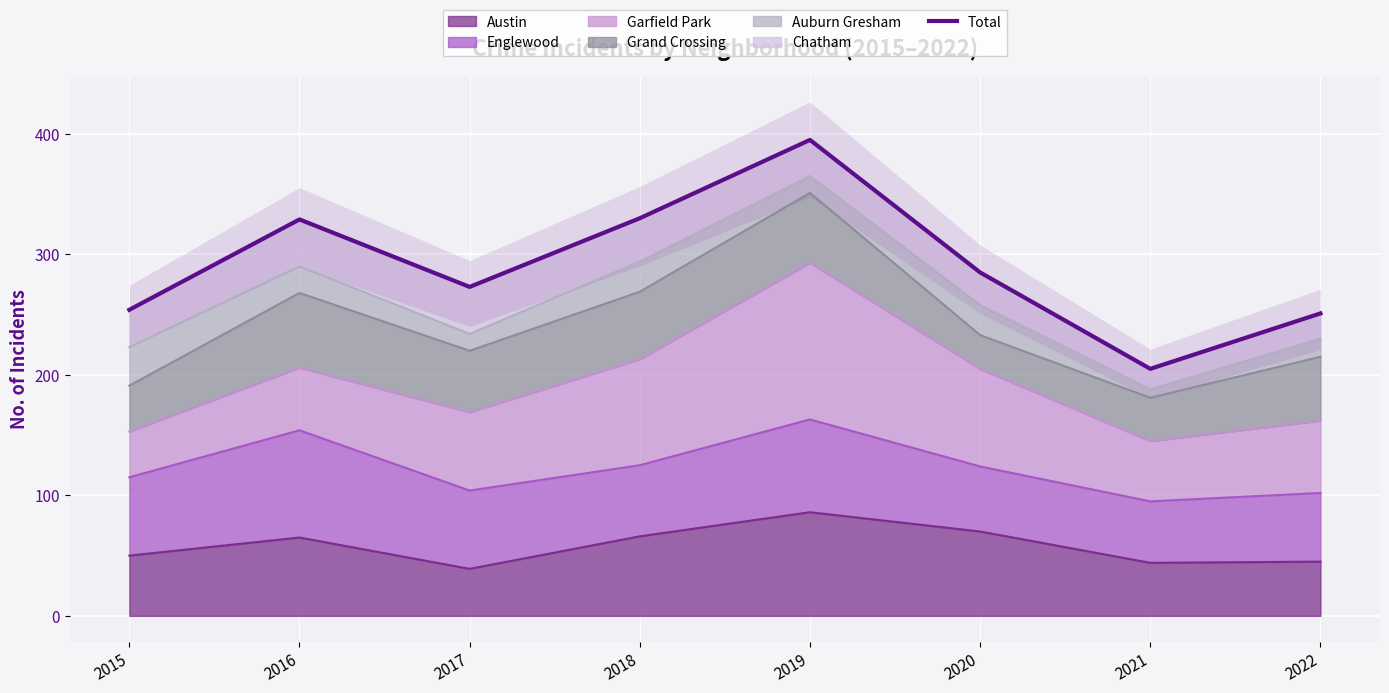

At which label does the data first exceed 285?

2016